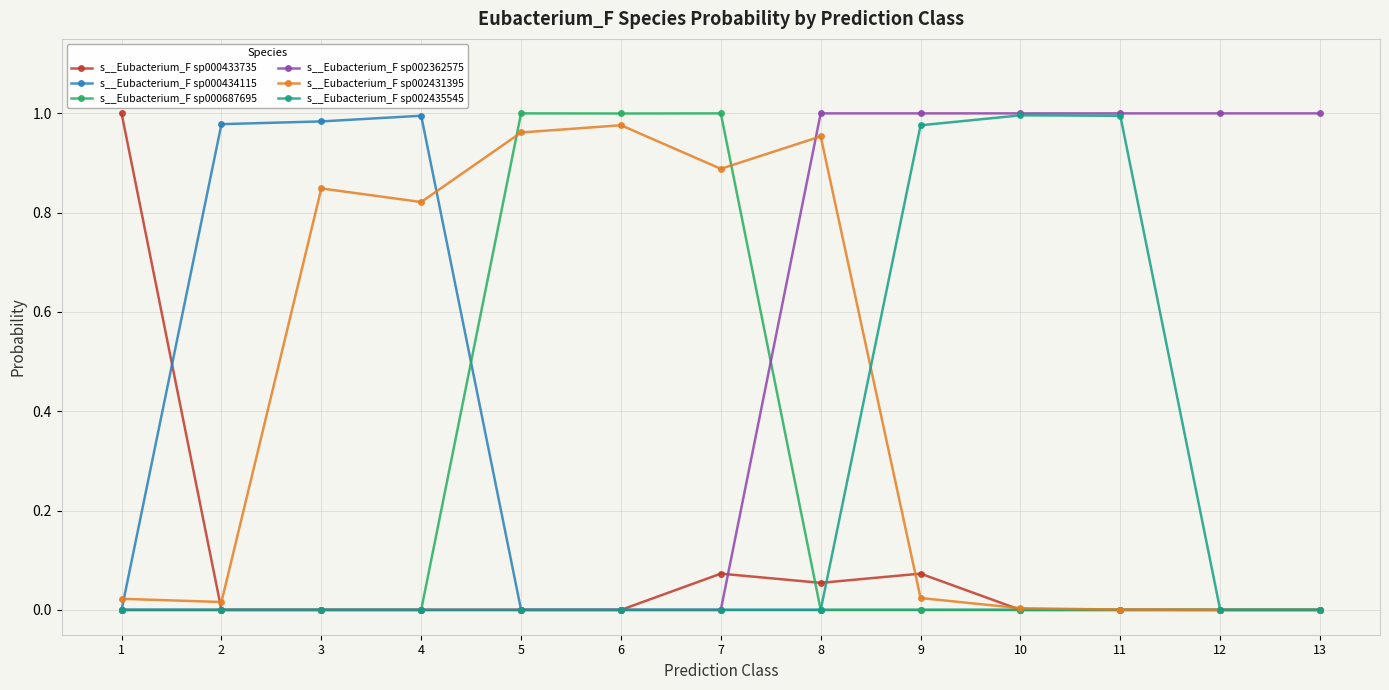

True or false: s__Eubacterium_F sp002362575 has a value of -0.5 at 6.

False